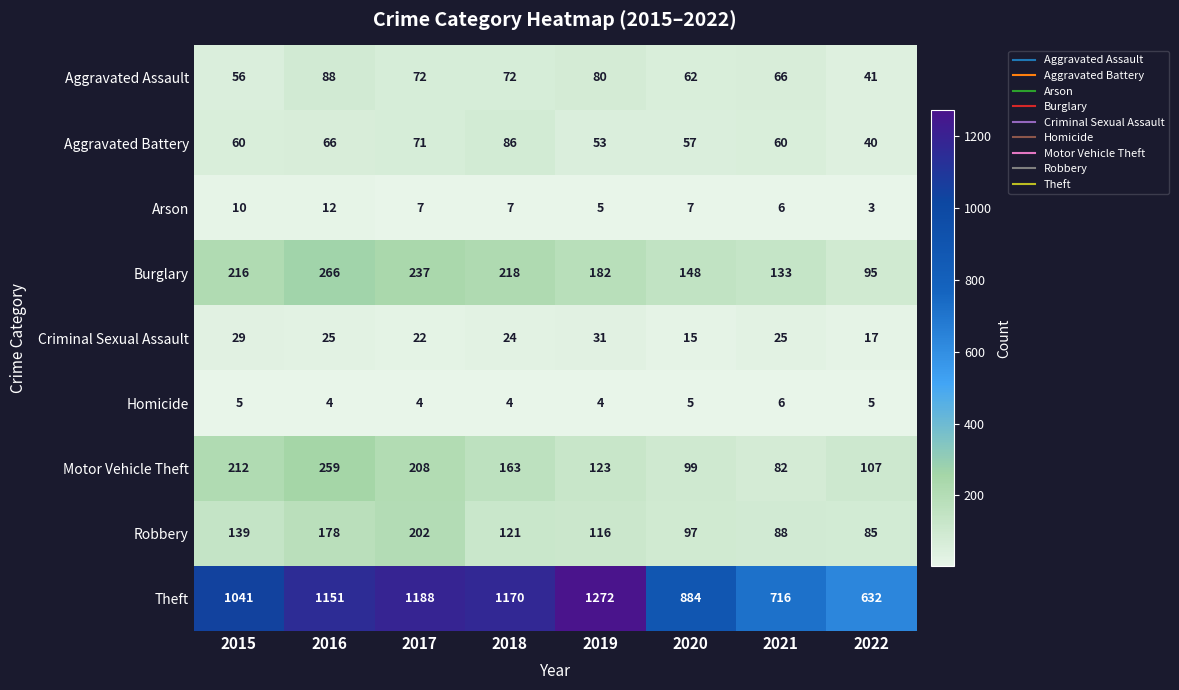

Which series has the largest total across all categories?

Theft